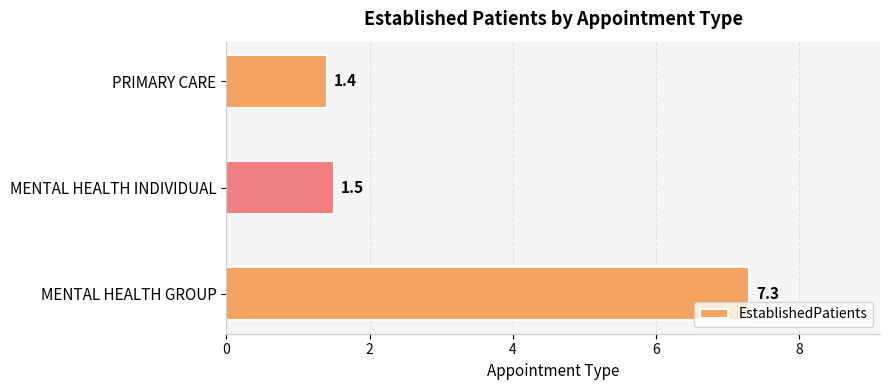

Are the bars grouped side by side (vs. stacked)?

No